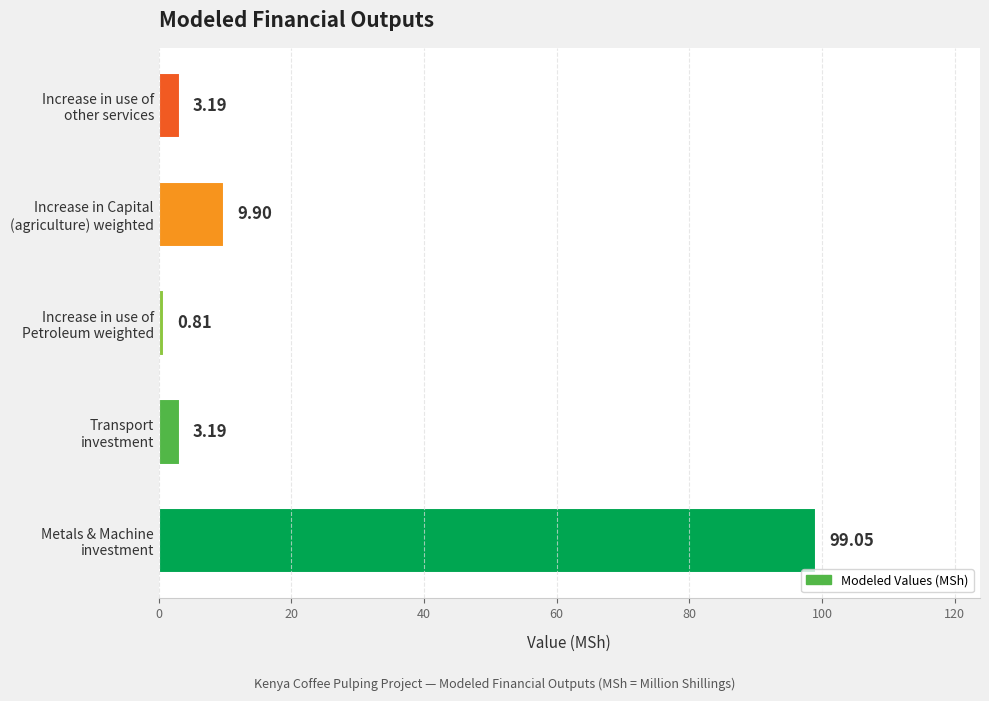

What is the difference between the maximum and minimum values?

98.2